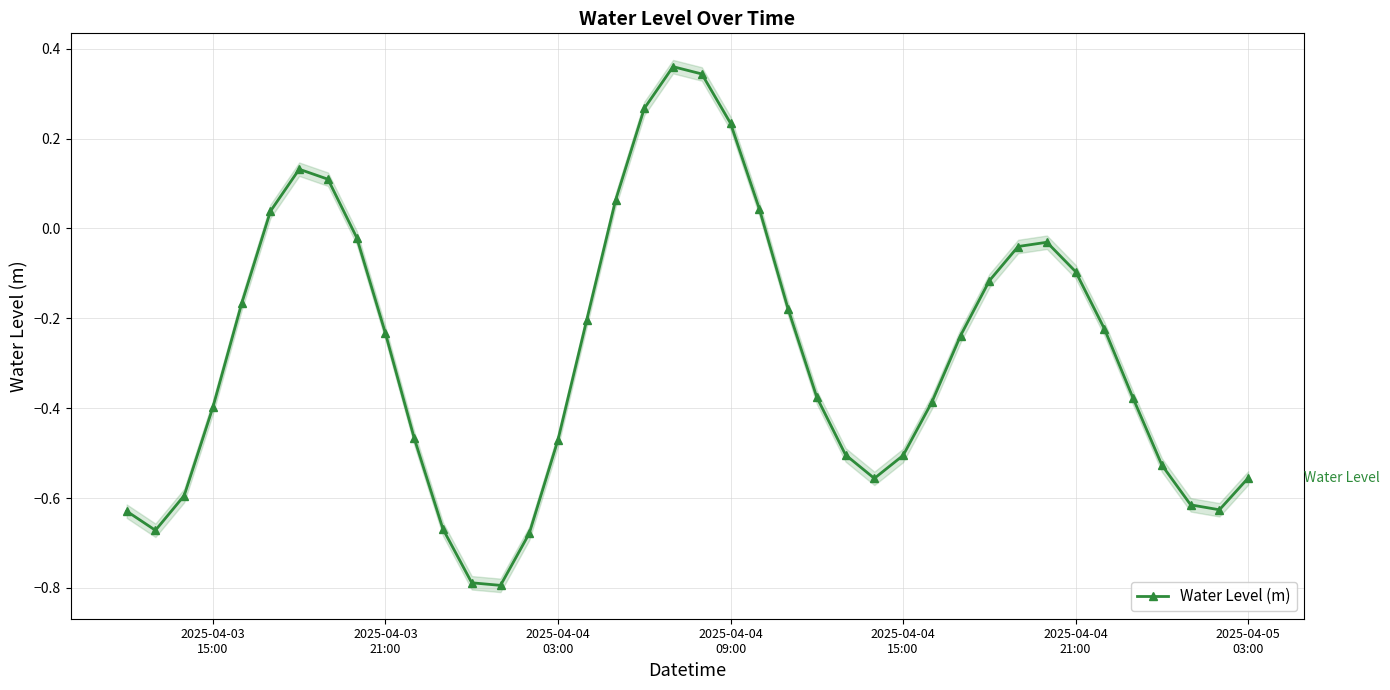

Reading left to right, transcribe all the data shown in this chart.

-0.6	-0.7	-0.6	-0.4	-0.2	0.0	0.1	0.1	-0.0	-0.2	-0.5	-0.7	-0.8	-0.8	-0.7	-0.5	-0.2	0.1	0.3	0.4	0.3	0.2	0.0	-0.2	-0.4	-0.5	-0.6	-0.5	-0.4	-0.2	-0.1	-0.0	-0.0	-0.1	-0.2	-0.4	-0.5	-0.6	-0.6	-0.6